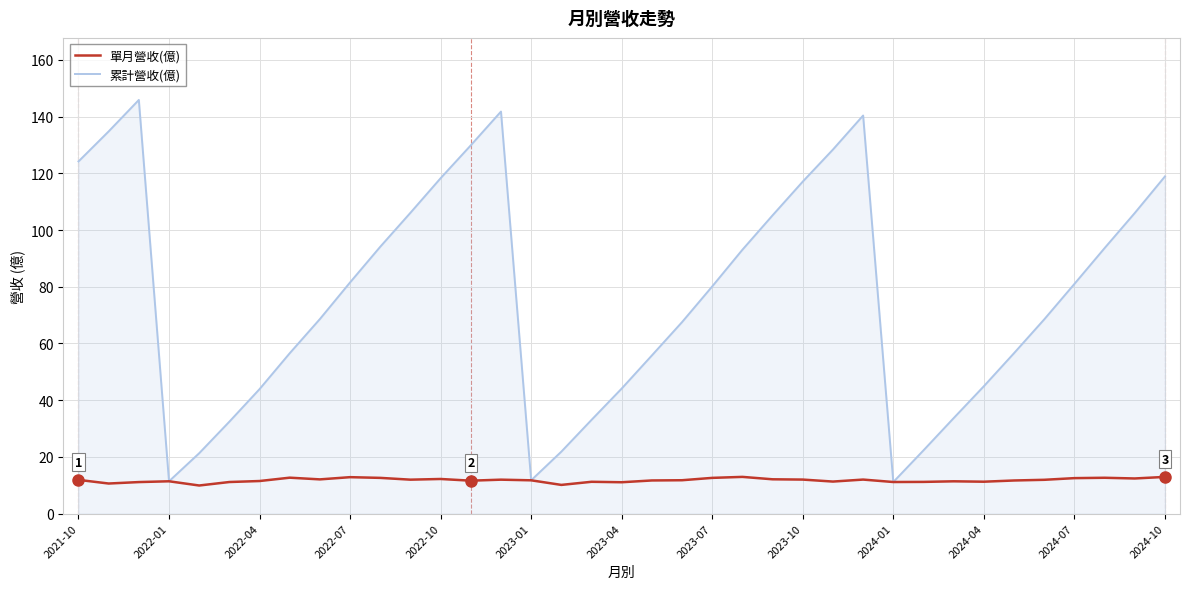

What is the sum of all 單月營收(億) values?

434.7